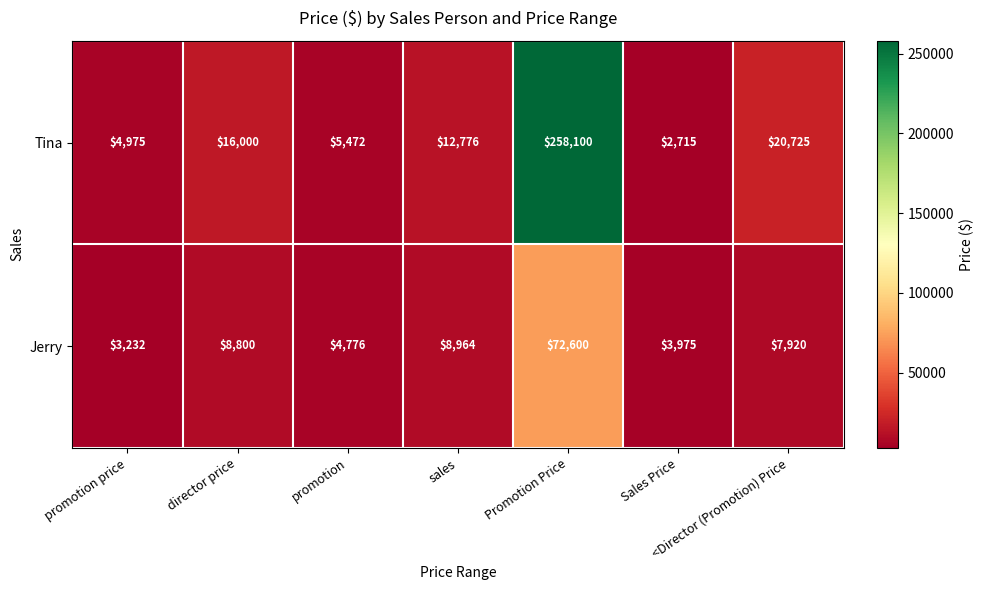

What is the spread (max minus min) of values at director price?

7200